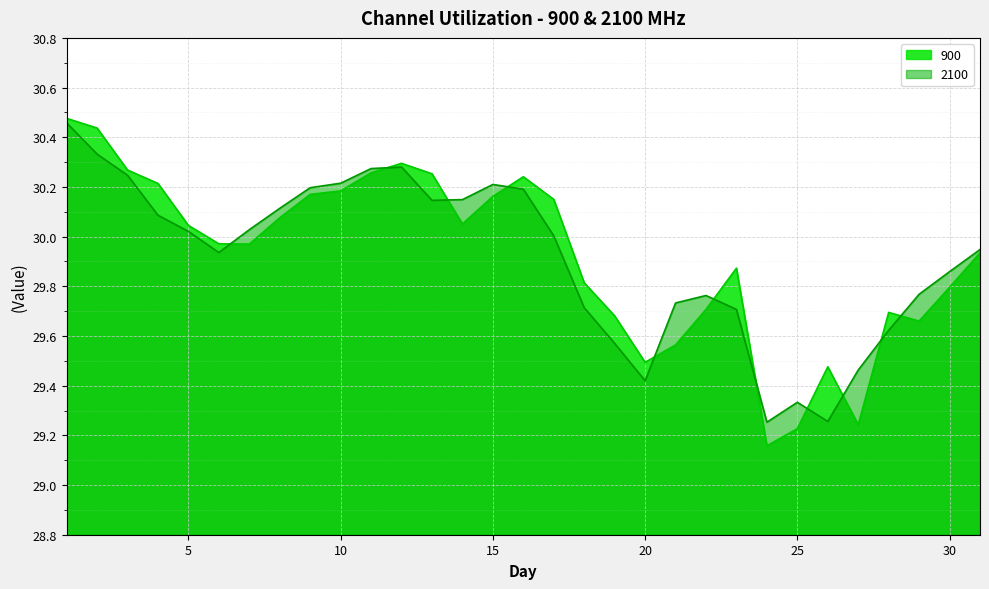

Which series has the largest range (max minus min)?

900